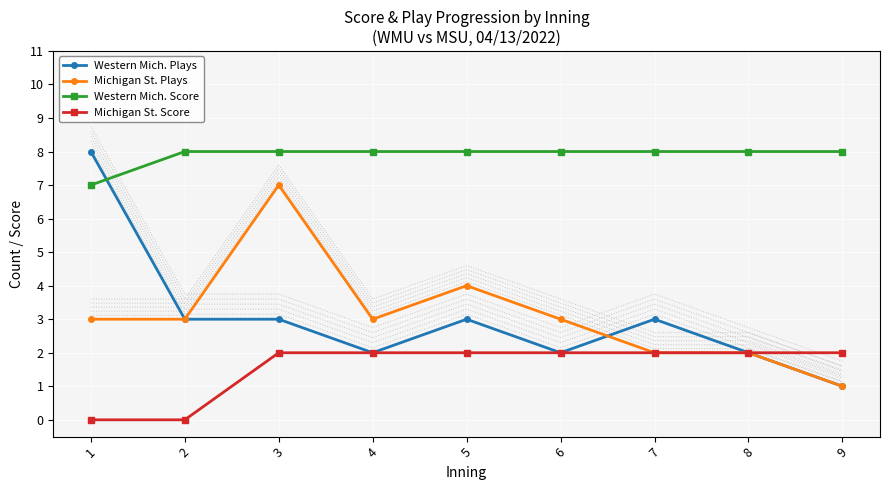

At which category does Michigan St. Plays reach its first local peak?

3